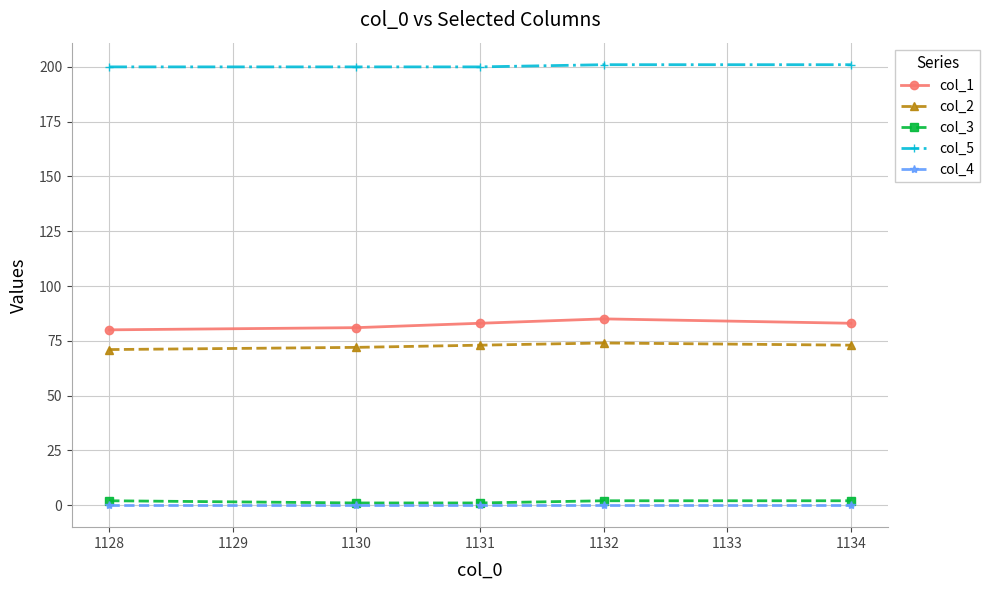

Reading left to right, extract all data points from this chart.

col_1: 80	81	83	85	83
col_2: 71	72	73	74	73
col_3: 2	1	1	2	2
col_5: 200	200	200	201	201
col_4: 0	0	0	0	0